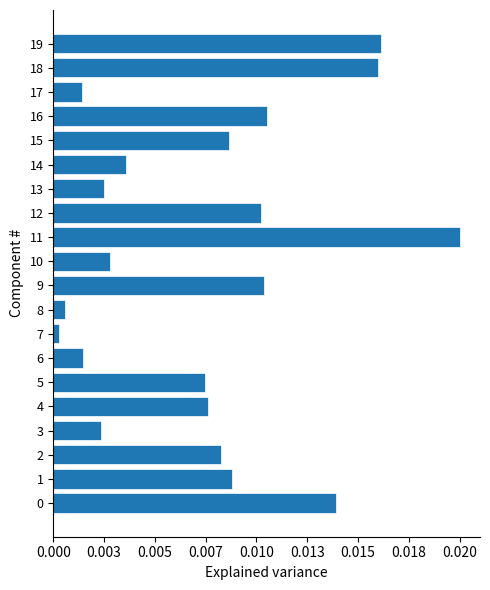

Does the chart contain any negative values?

No